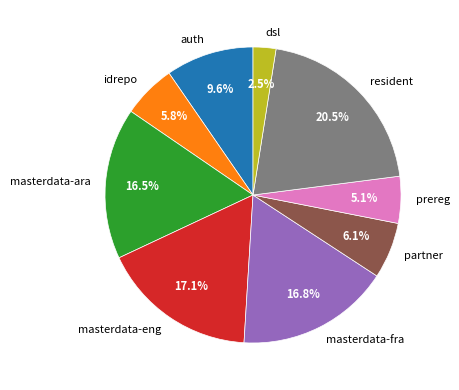

To the nearest percent, what is the difference between the largest and smallest slice percentages?

18%